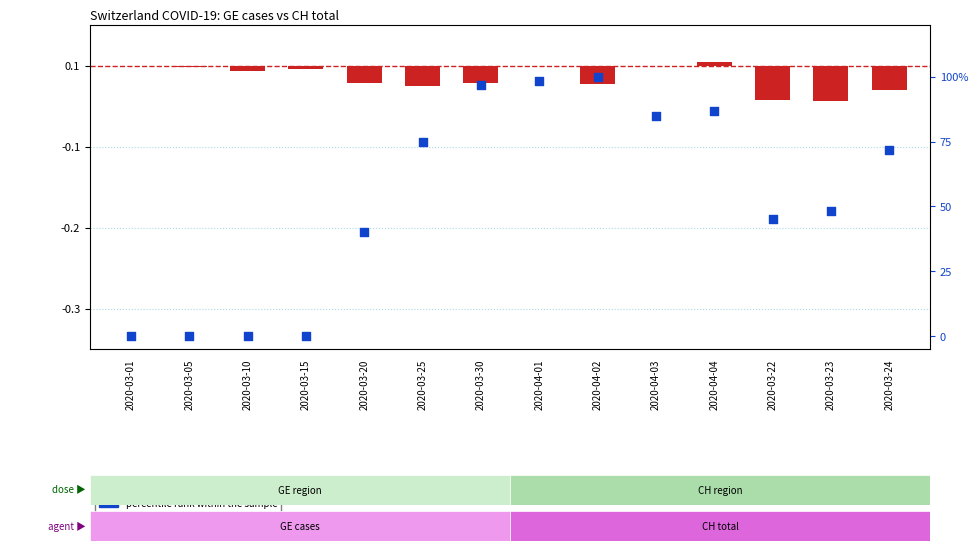

Which series contains the lowest Y value?

log10 ratio